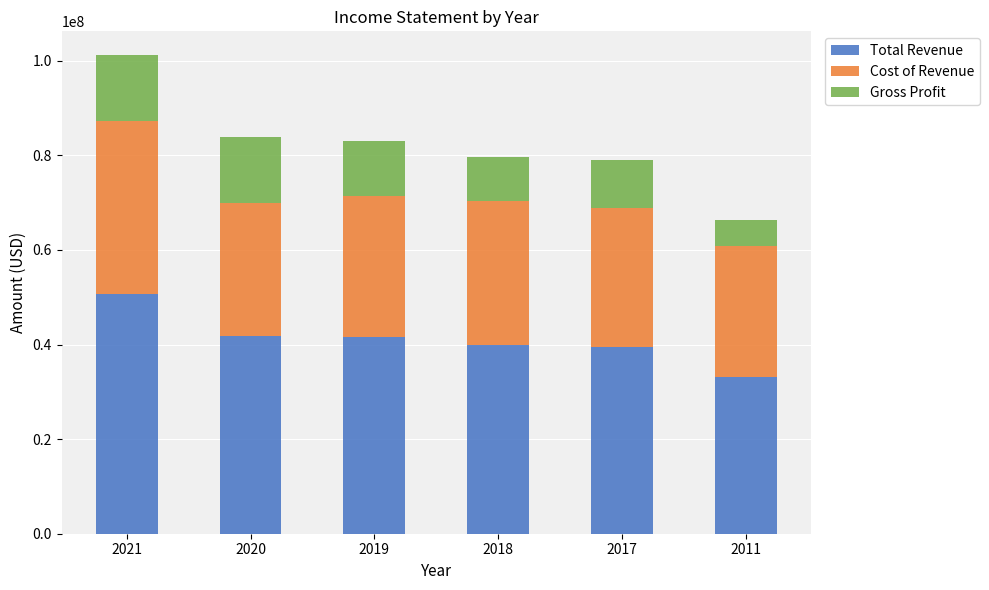

Read the Total Revenue value at 2018.

39828000